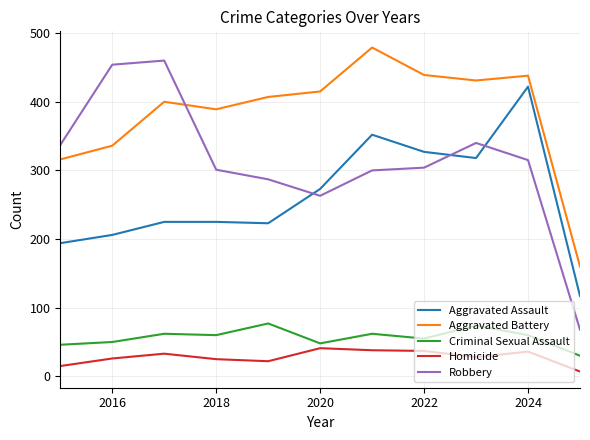

True or false: Homicide and Robbery intersect in this chart.

False